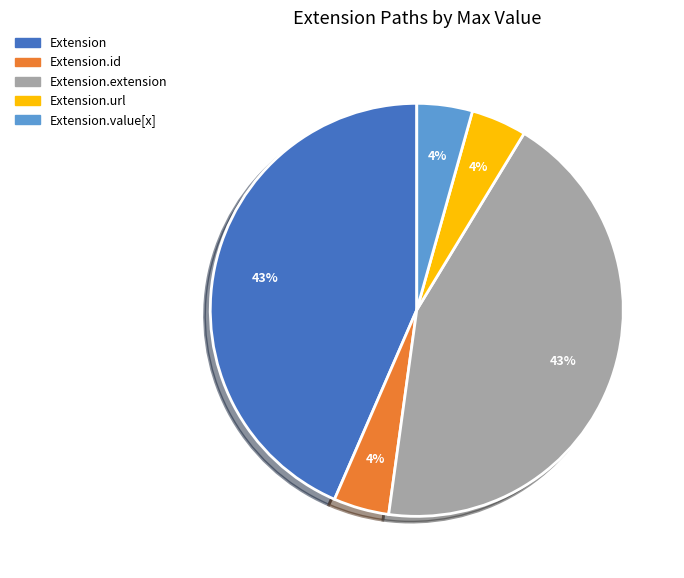

To the nearest percent, what is the average slice percentage?

20%